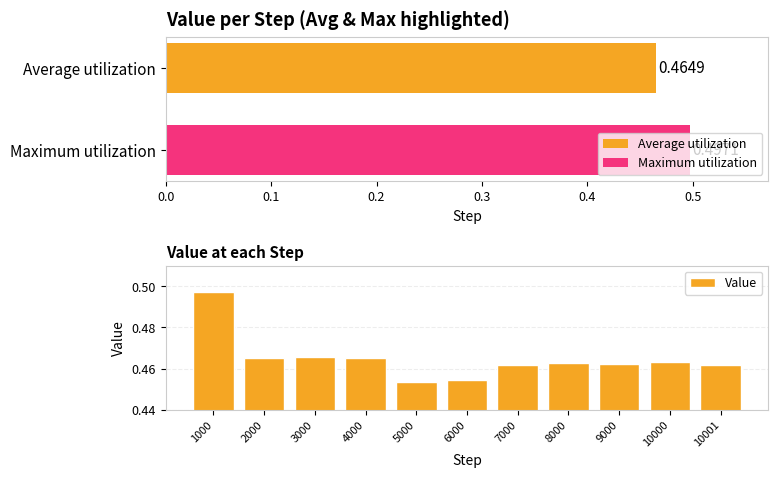

The value of Value at 10000 is 0.2. True or false?

False